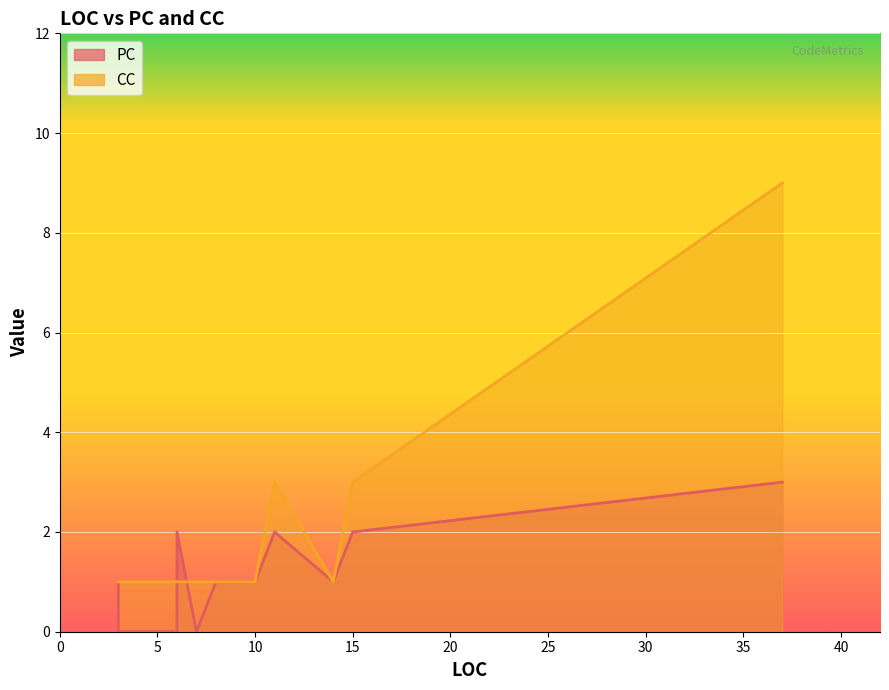

How many intersections are there between PC and CC?

2